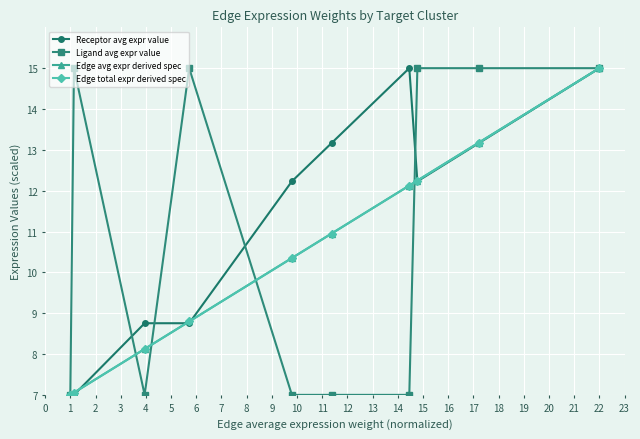

Does the chart have visible grid lines?

Yes